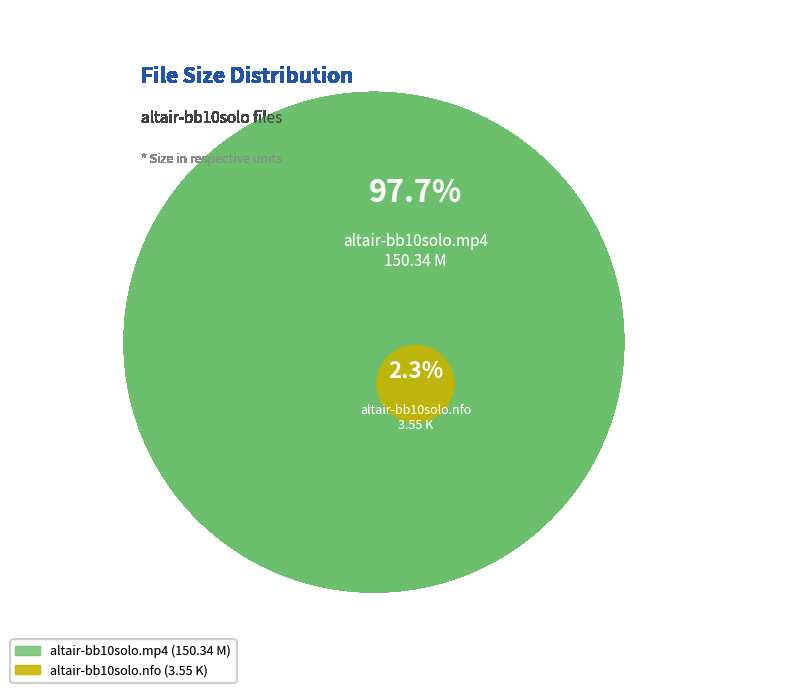

The altair-bb10solo.nfo slice represents 2% of the pie. True or false?

True